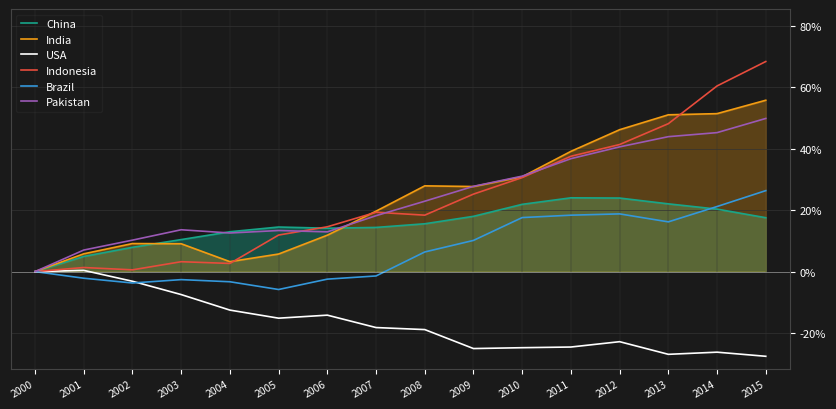

How many interior local peaks does the Pakistan series have?

2